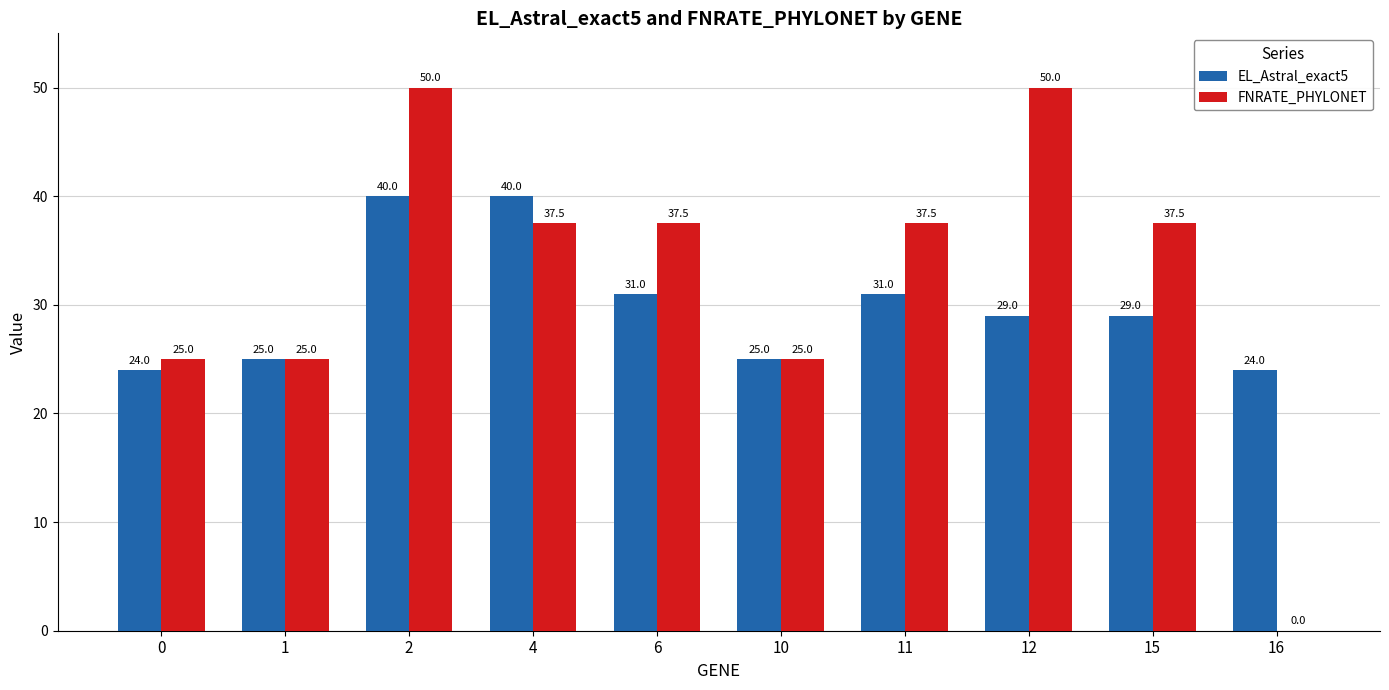

Between 0 and 16, which series saw the biggest shift?

FNRATE_PHYLONET